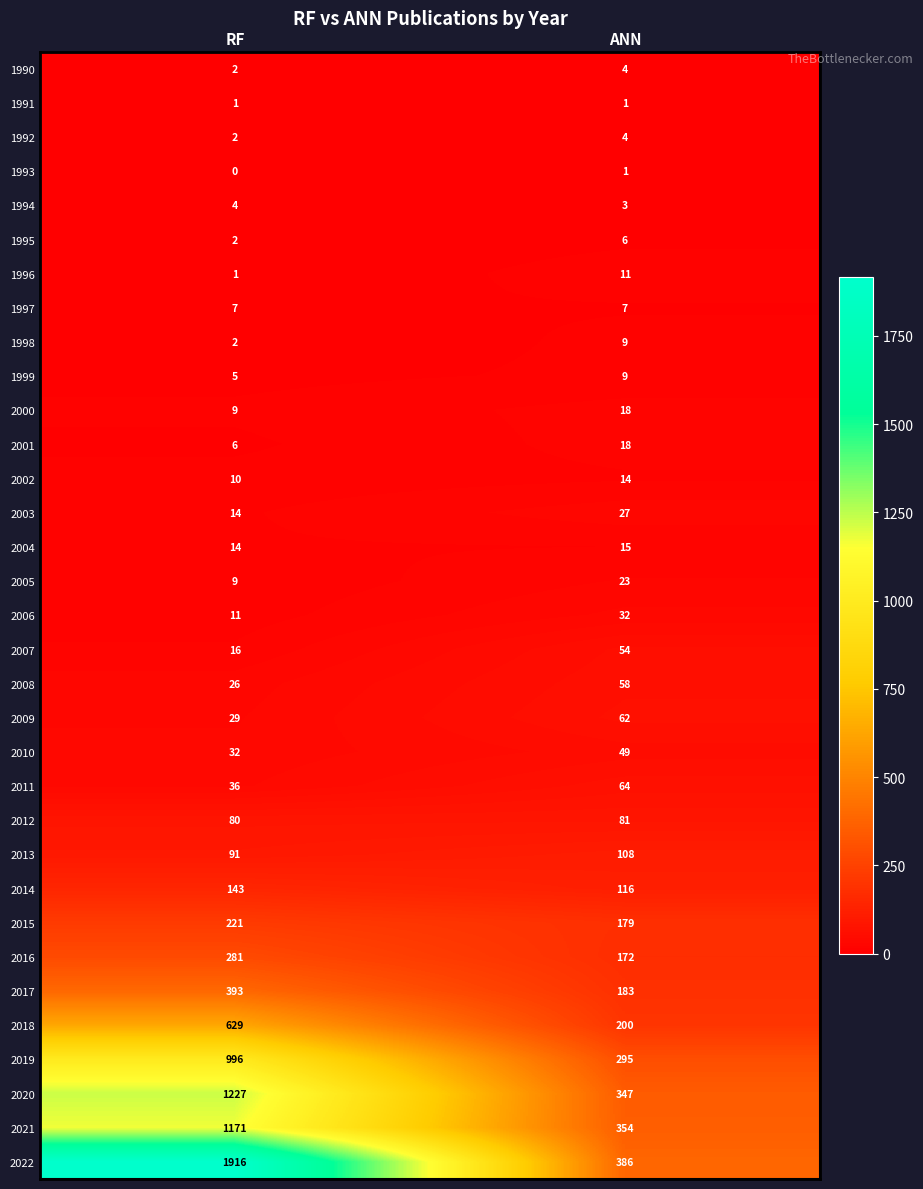

What is the sum of all 1996 values?

12